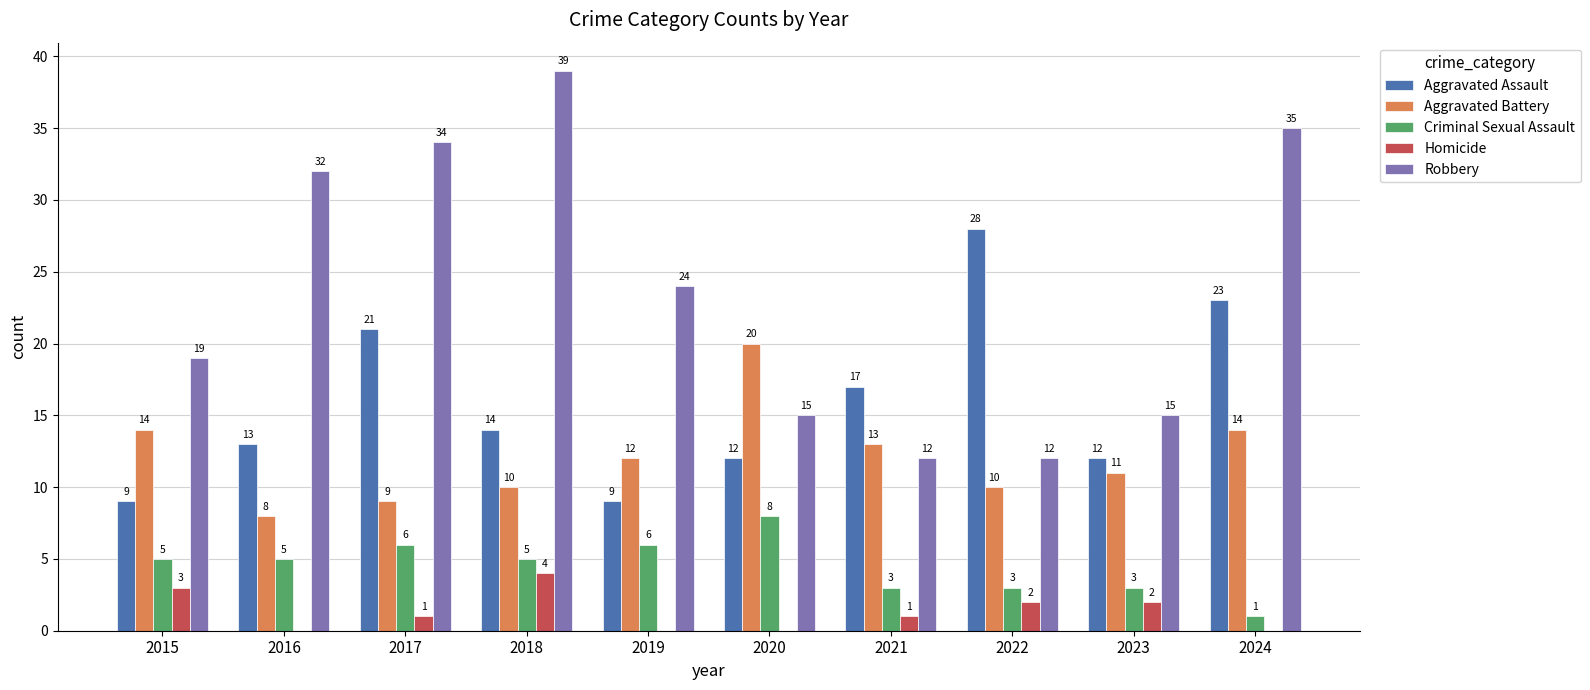

Reading right to left, list all the values displayed in this chart.

Aggravated Assault: 23	12	28	17	12	9	14	21	13	9
Aggravated Battery: 14	11	10	13	20	12	10	9	8	14
Criminal Sexual Assault: 1	3	3	3	8	6	5	6	5	5
Homicide: 0	2	2	1	0	0	4	1	0	3
Robbery: 35	15	12	12	15	24	39	34	32	19